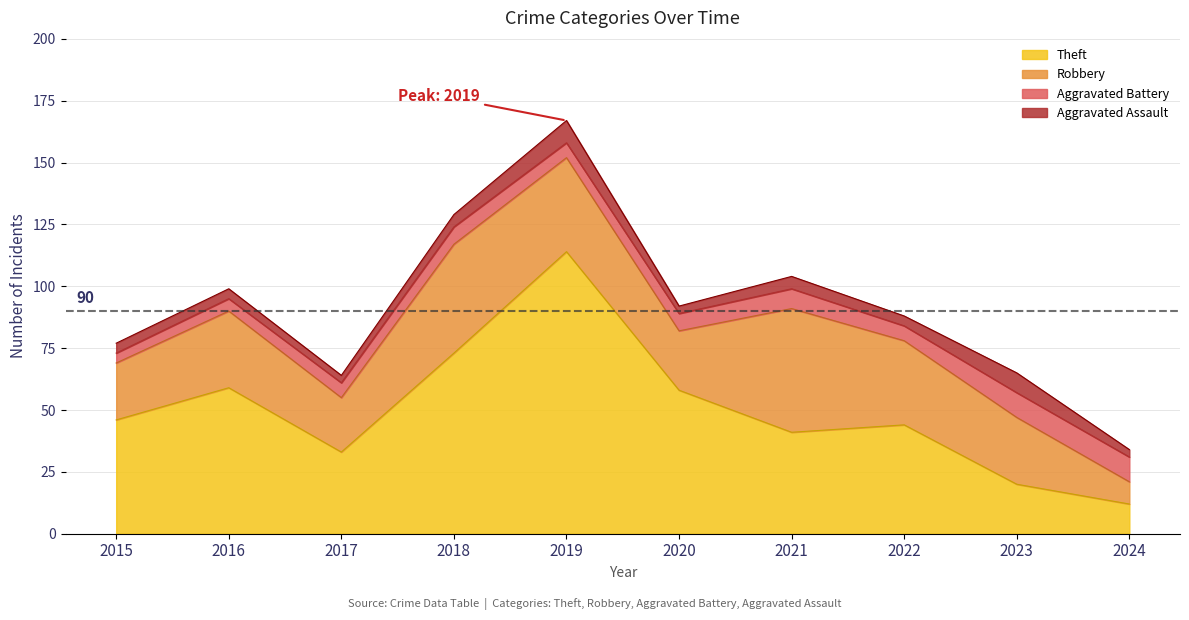

The Aggravated Battery series shows 12 at 2020. True or false?

False